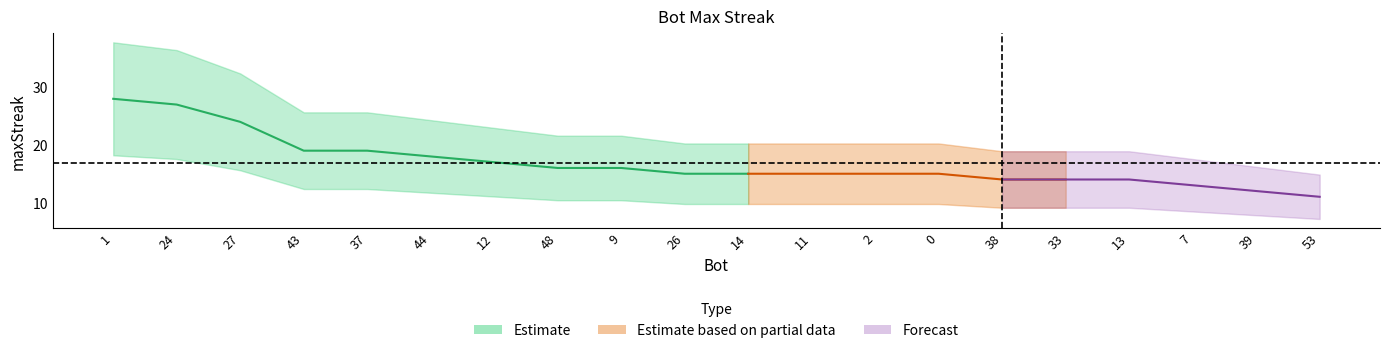

Reading left to right, transcribe all the data shown in this chart.

1=28	24=27	27=24	43=19	37=19	44=18	12=17	48=16	9=16	26=15	14=15	11=15	2=15	0=15	38=14	33=14	13=14	7=13	39=12	53=11